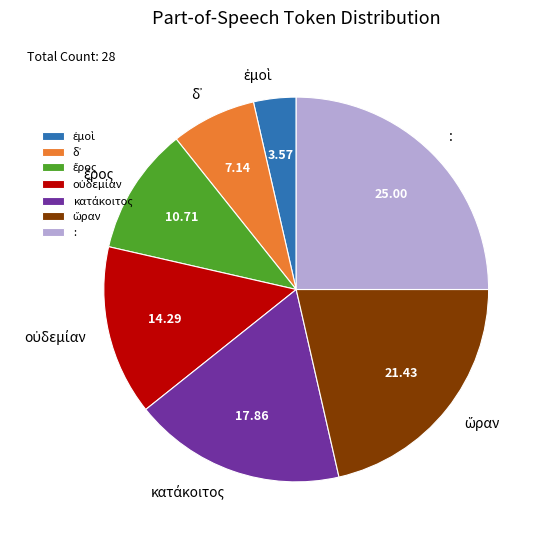

What is the largest slice in the pie chart?

: